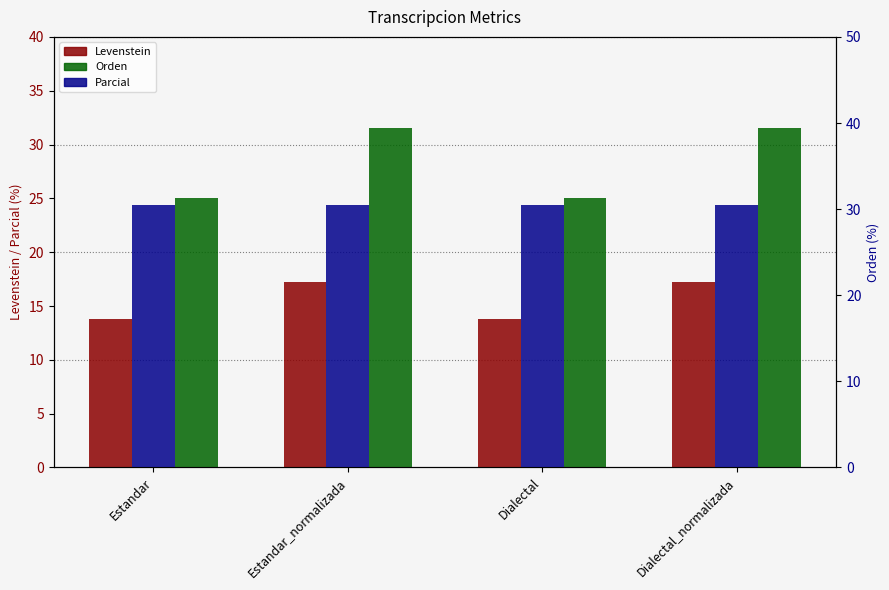

At which category is the sum across all series the highest?

Estandar_normalizada